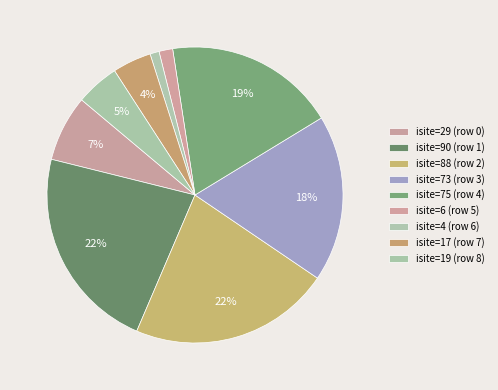

Count the number of slices in the pie.

9